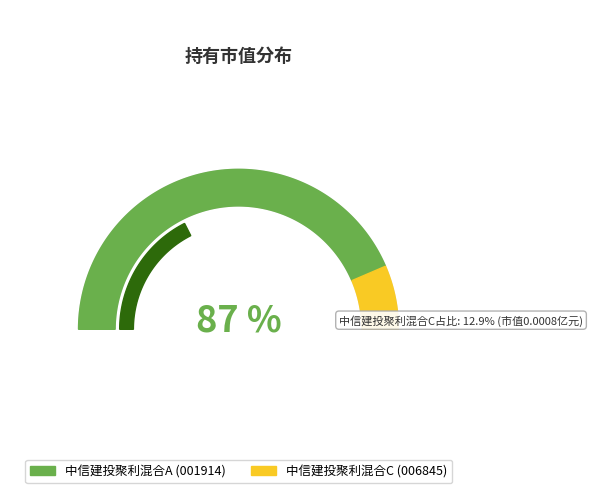

Rank the categories by value from lowest to highest.

中信建投聚利混合C, 中信建投聚利混合A